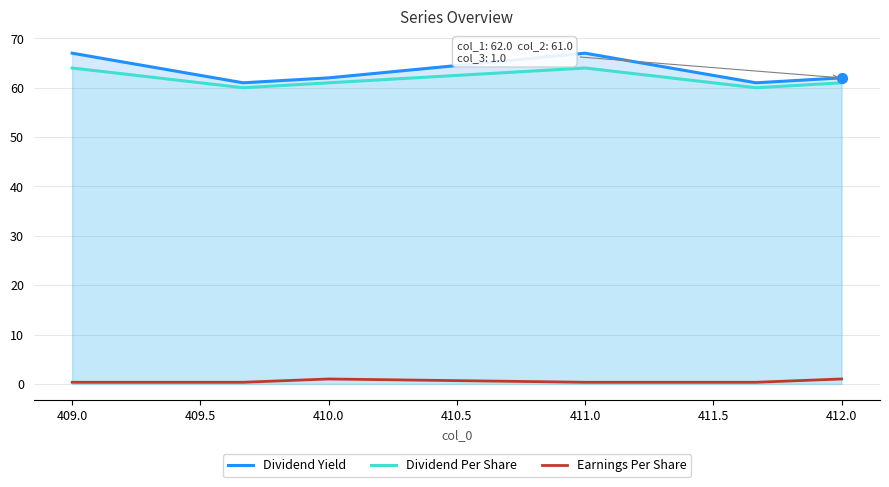

Which series has the largest Y range (max minus min)?

Dividend Yield